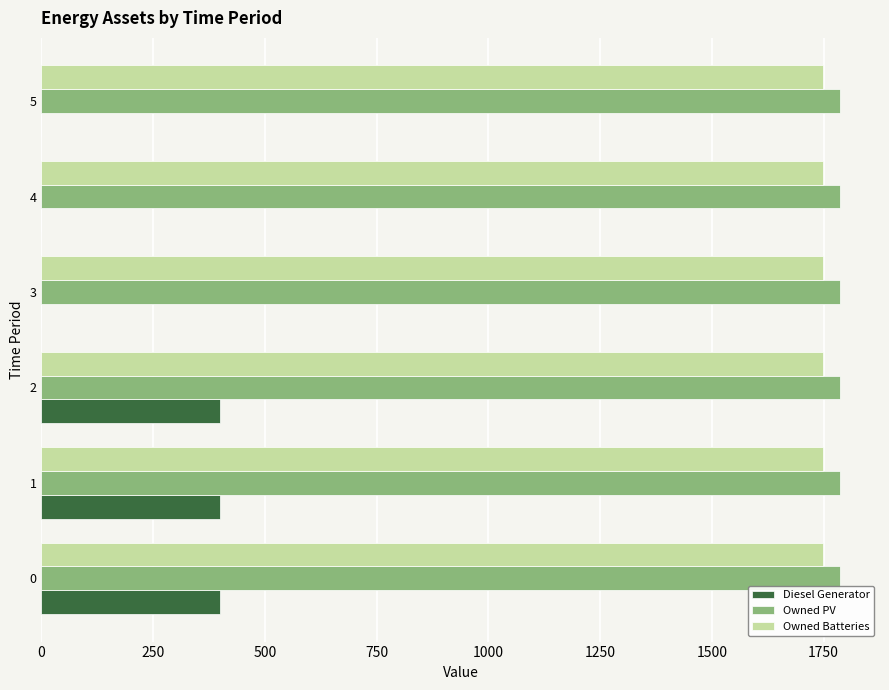

Is the value of Owned Batteries at 5 greater than the value of Diesel Generator at 1?

Yes